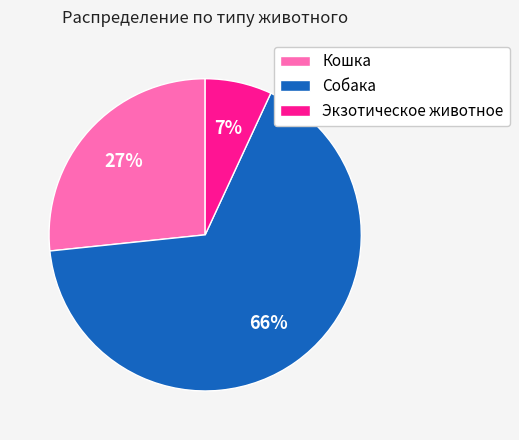

Rank the categories by value from highest to lowest.

Собака, Кошка, Экзотическое животное